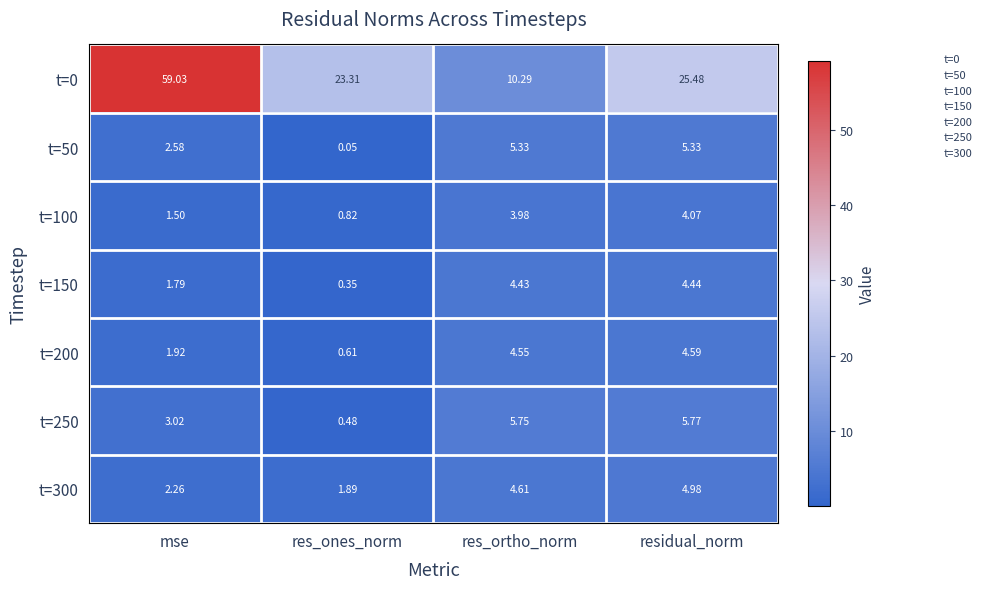

How many categories are shown in the chart?

4